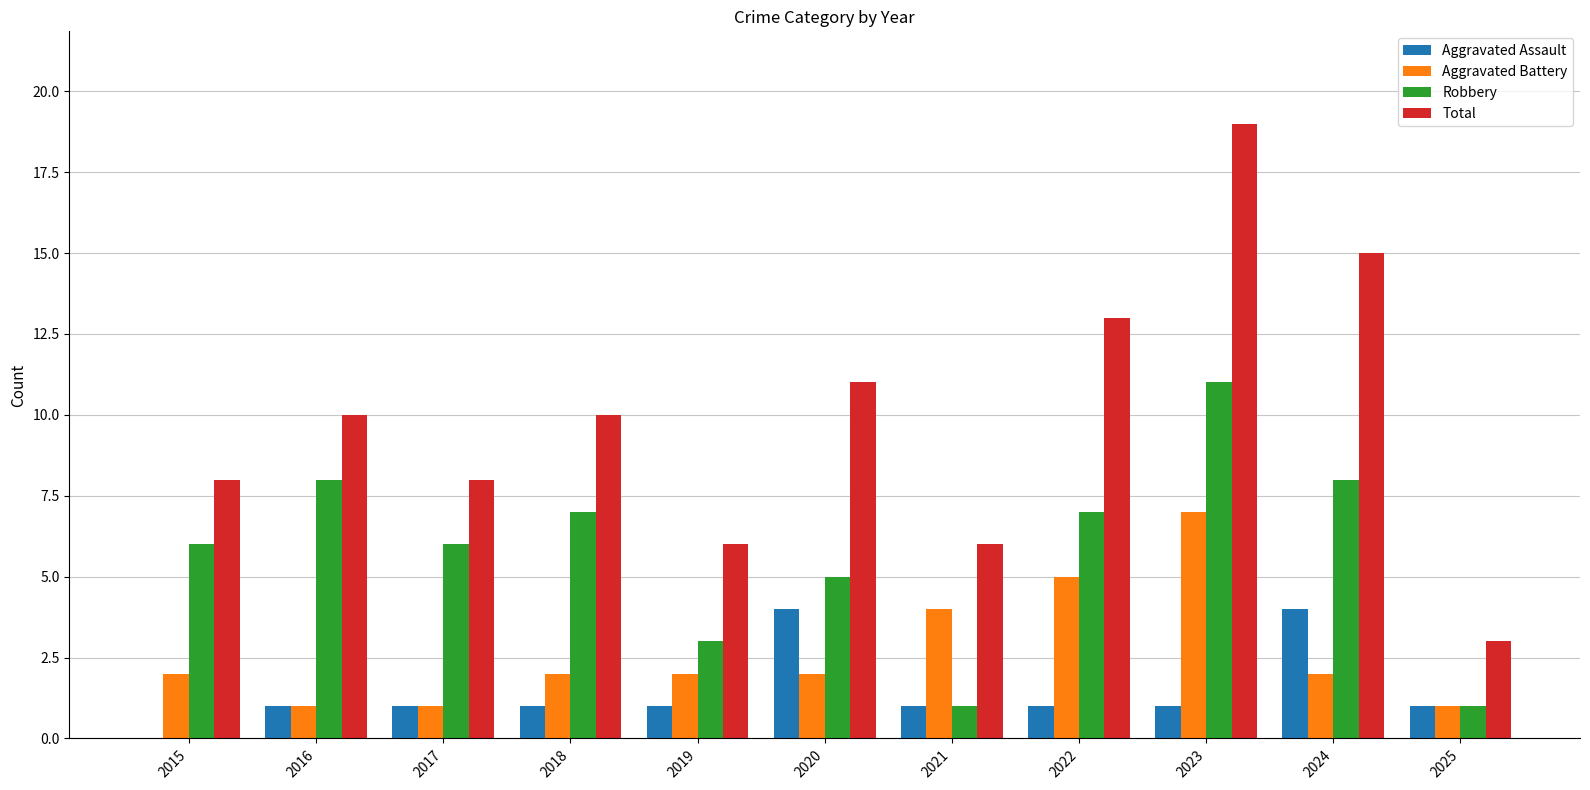

How many groups of bars are there?

11